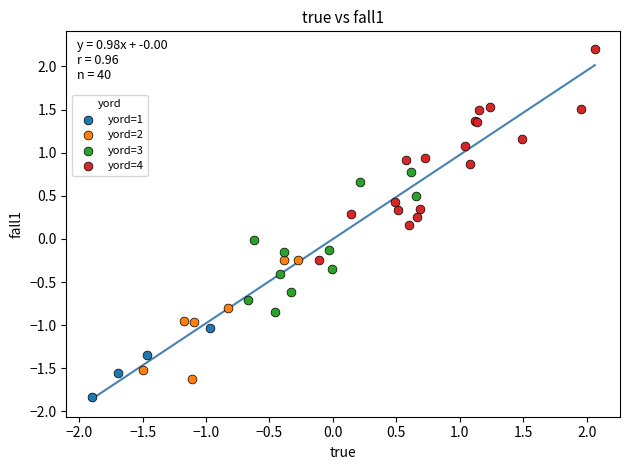

Which series reaches the maximum Y coordinate?

yord=4